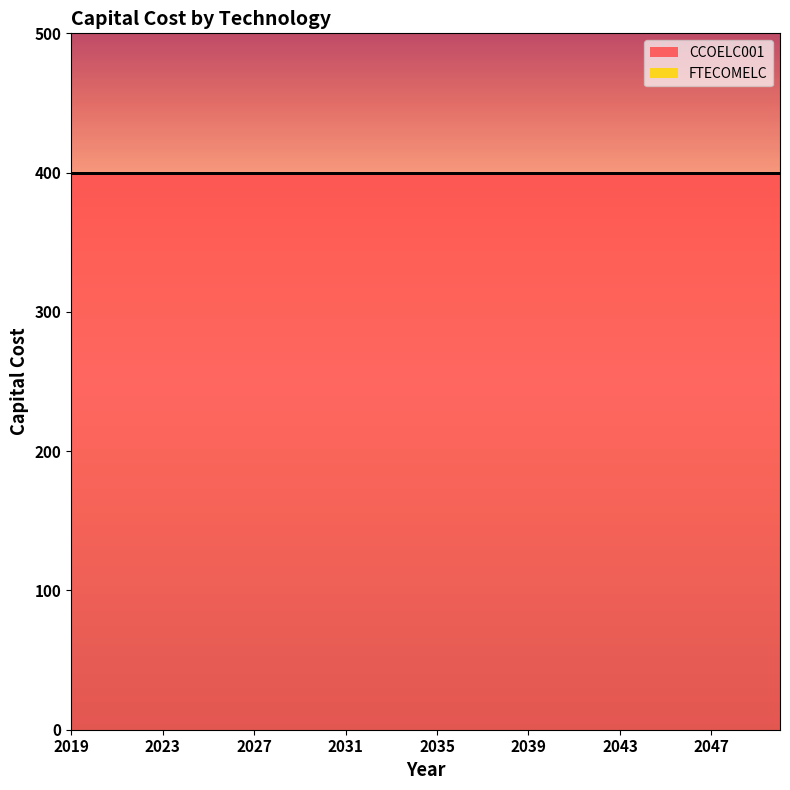

Where is FTECOMELC nearest to the value 0?

2019